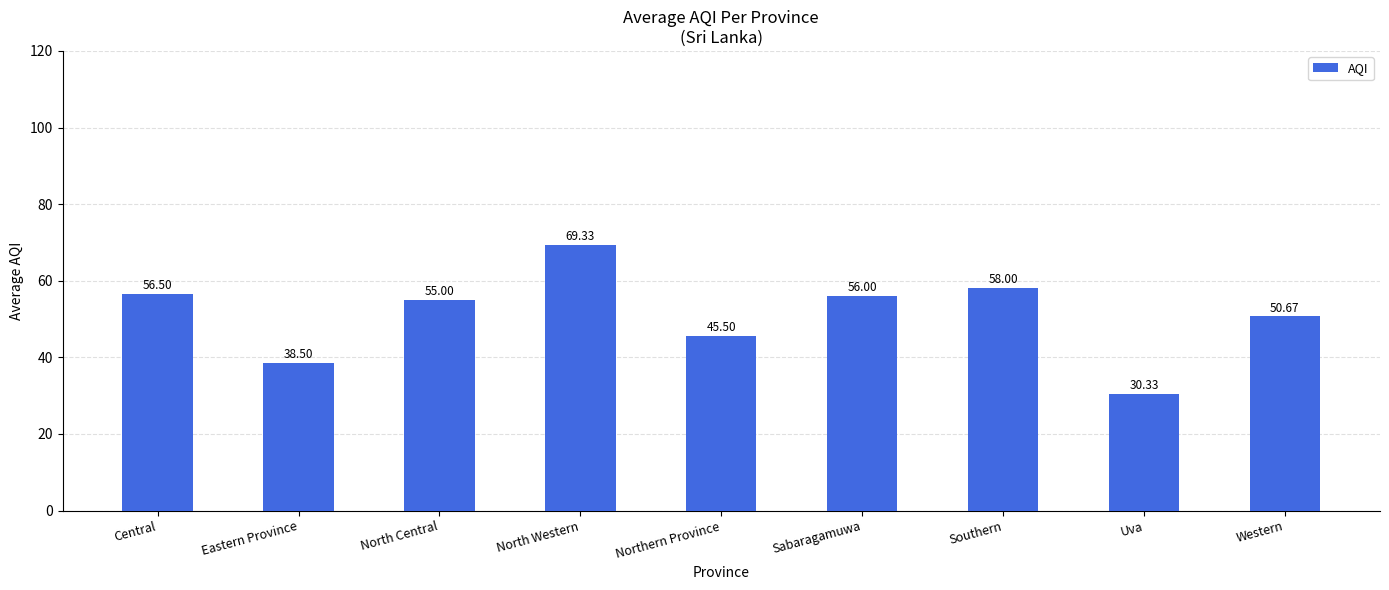

Which label corresponds to the smallest value in the chart?

Uva